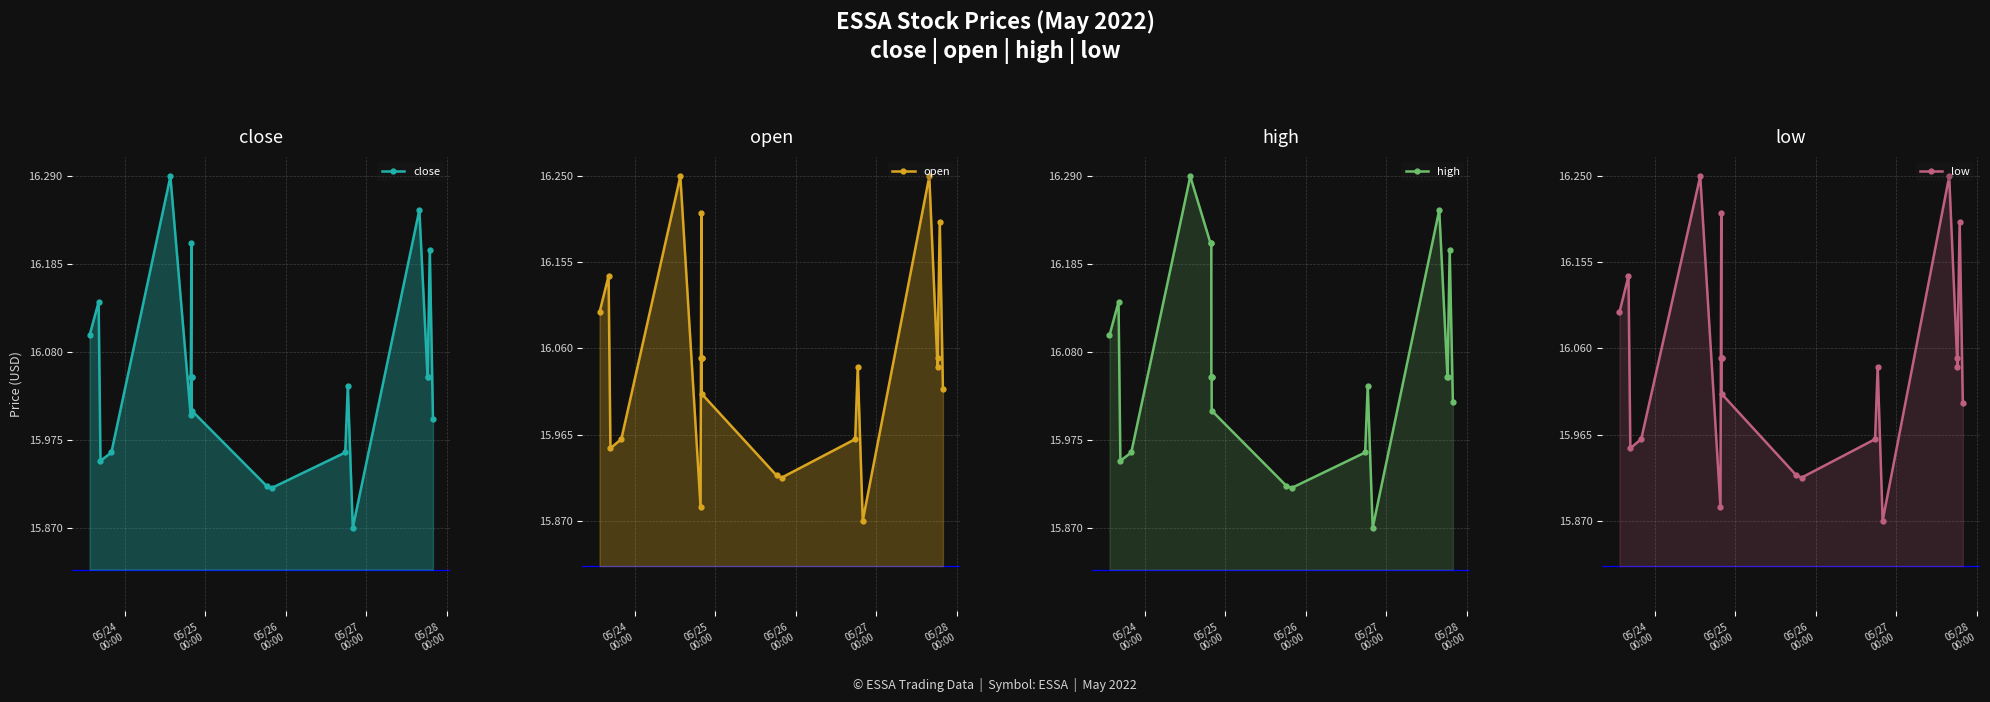

In low, how many points are higher than both neighbors (excluding endpoints)?

6